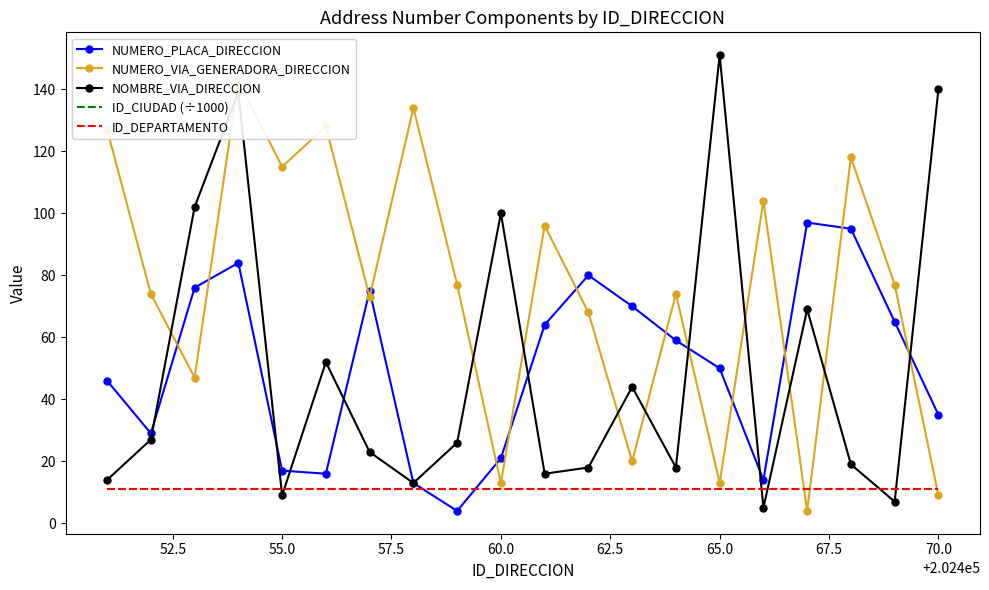

What is the lowest value of the ID_DEPARTAMENTO series?

11.0